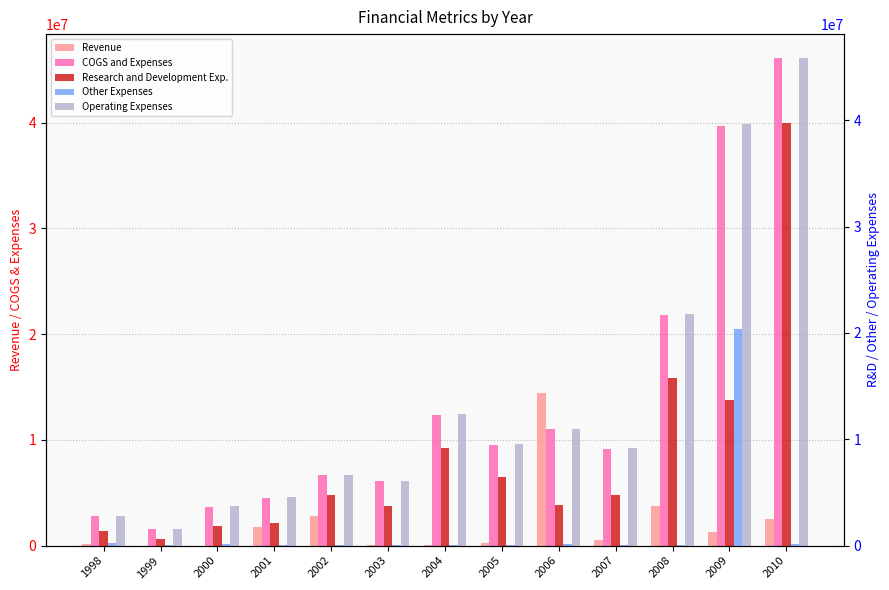

What are all the series names shown in the legend?

Revenue, COGS and Expenses, Research and Development Exp., Other Expenses, Operating Expenses